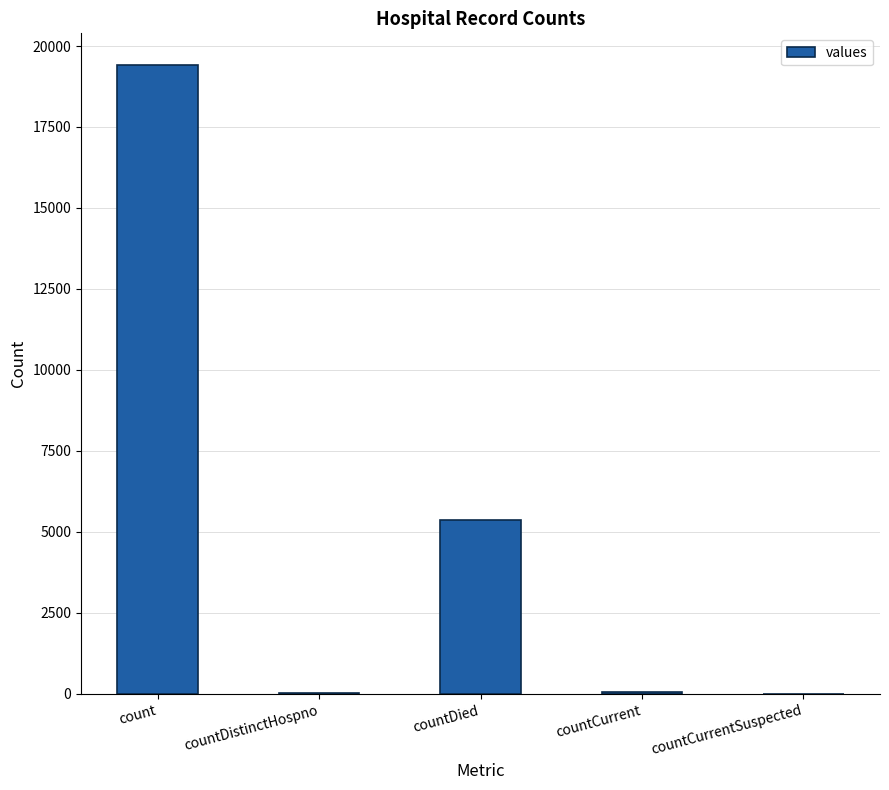

How many distinct data groups are displayed?

1